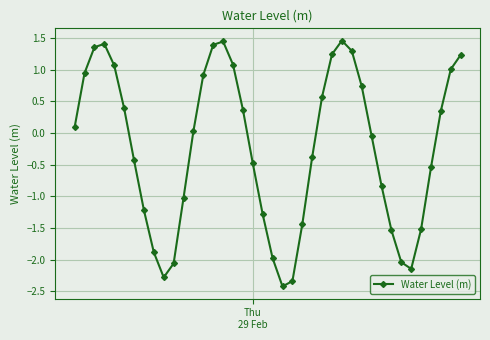

What is the sum of all values?

-9.5